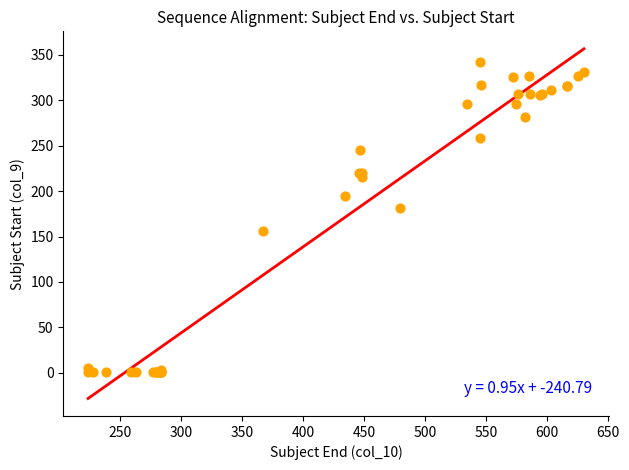

What Y value in the scatter plot is closest to 171?

181